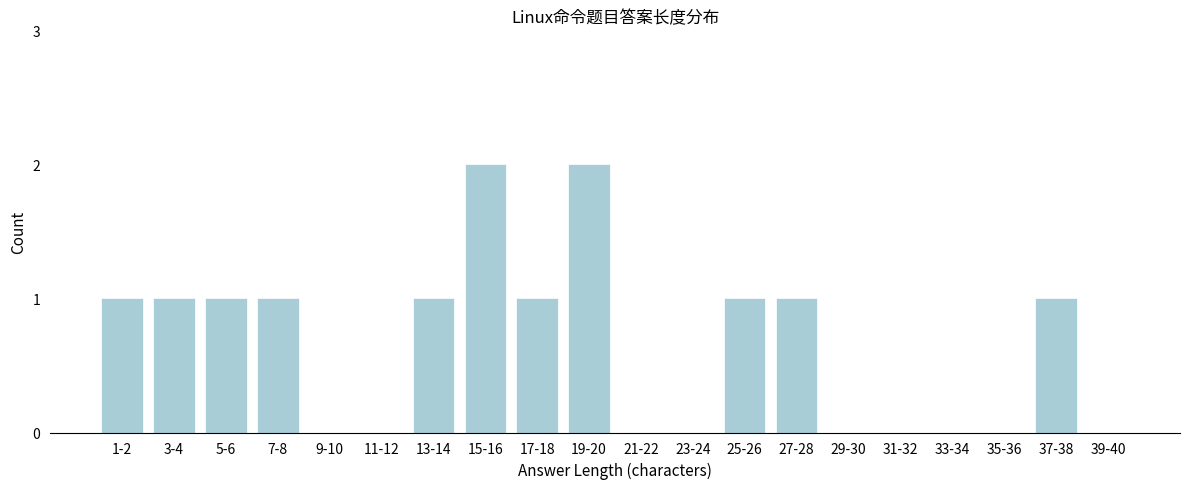

Reading left to right, what are all the values shown in this chart?

1-2=1	3-4=1	5-6=1	7-8=1	9-10=0	11-12=0	13-14=1	15-16=2	17-18=1	19-20=2	21-22=0	23-24=0	25-26=1	27-28=1	29-30=0	31-32=0	33-34=0	35-36=0	37-38=1	39-40=0